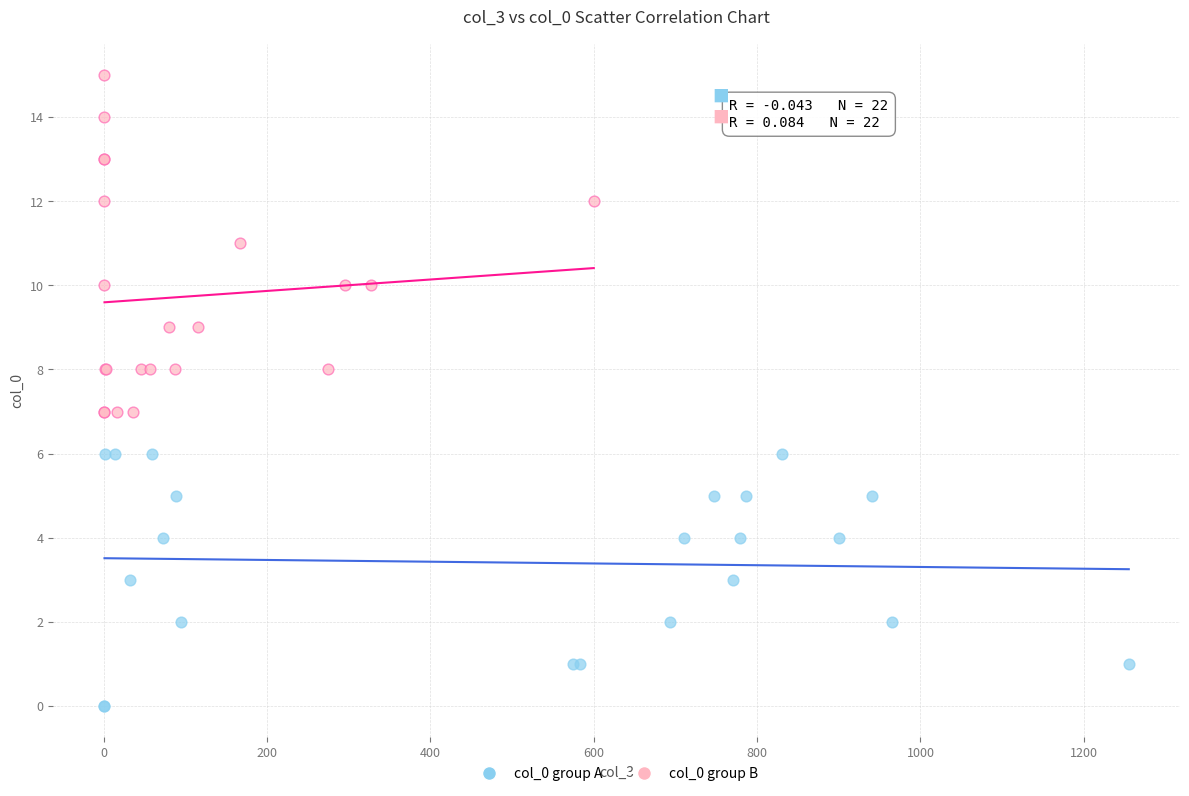

Which series contains the lowest Y value?

col_0 group A